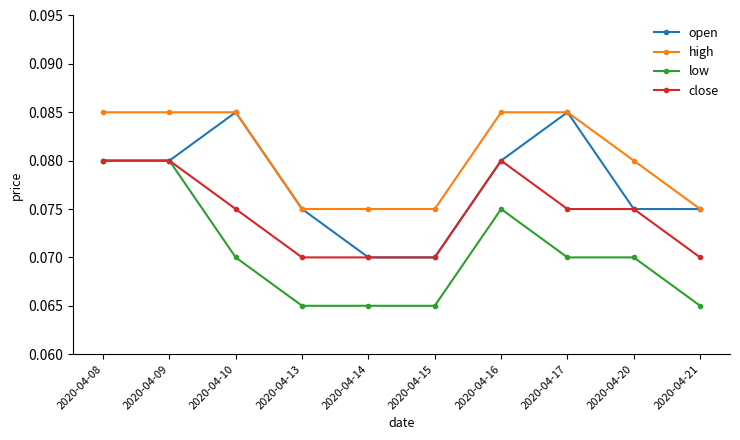

Is the value of low at 2020-04-15 greater than the value of close at 2020-04-14?

No